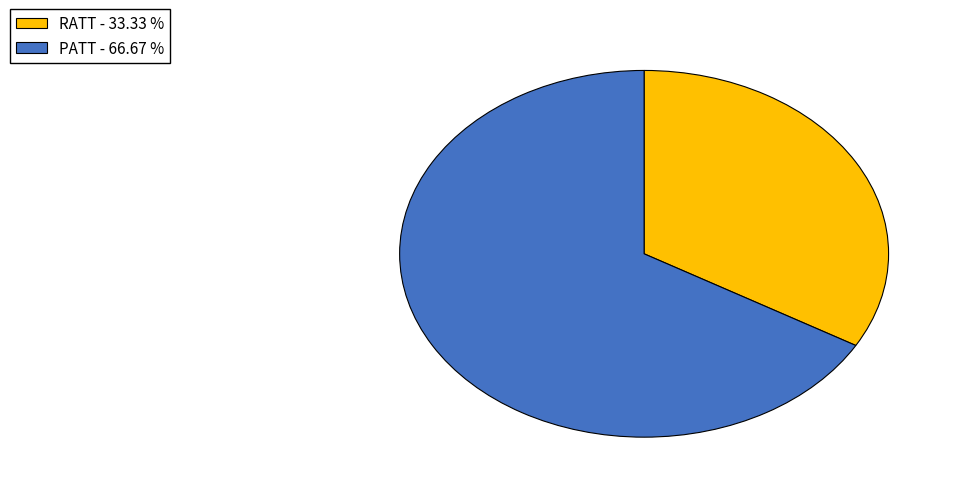

Combined, do PATT - 66.67 % and RATT - 33.33 % account for over 50%?

Yes